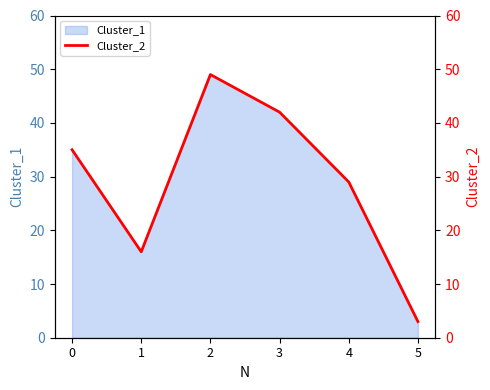

Count the number of categories in the chart.

6